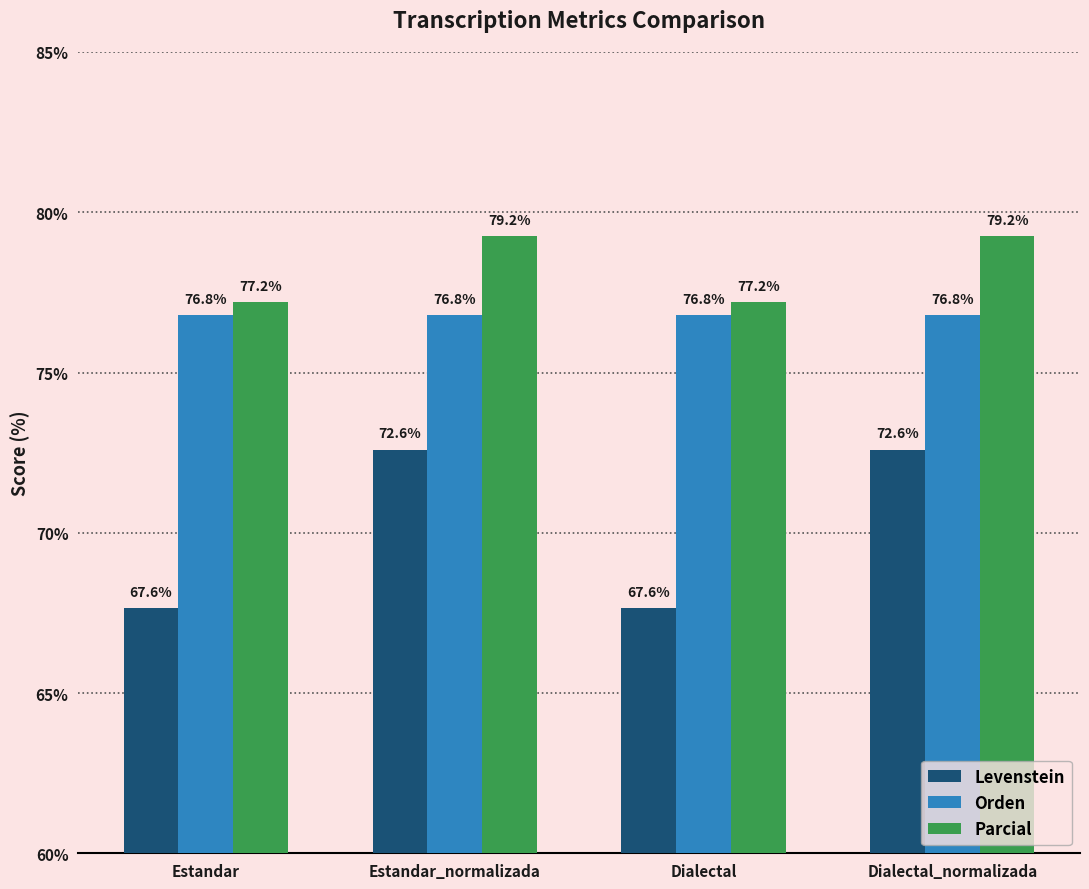

What is the highest value of the Levenstein series?

72.6